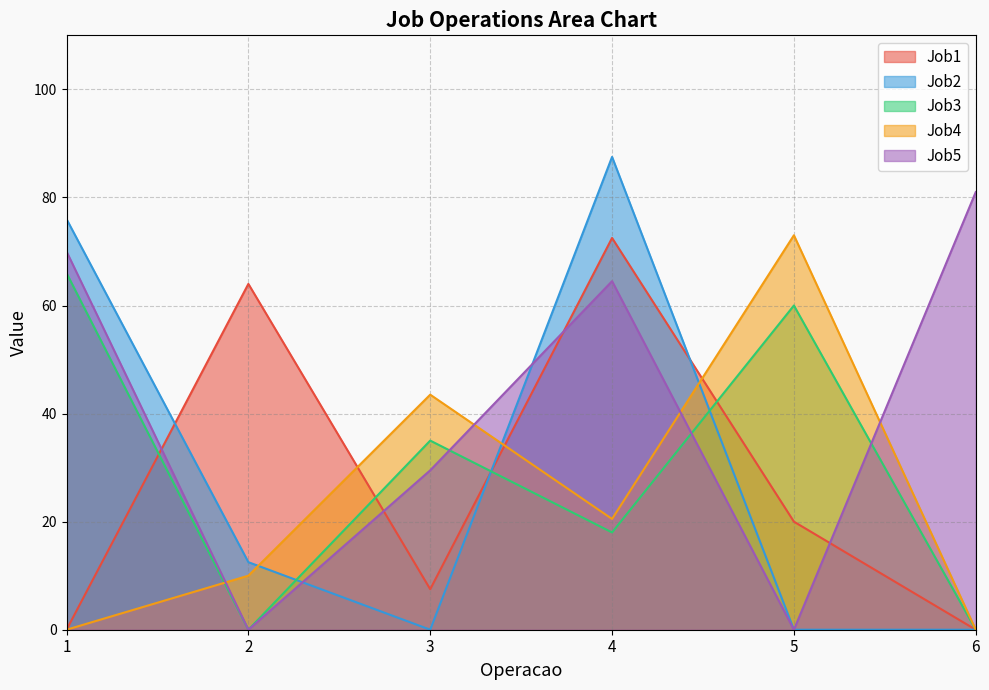

Which series changed the most between 5 and 6?

Job5